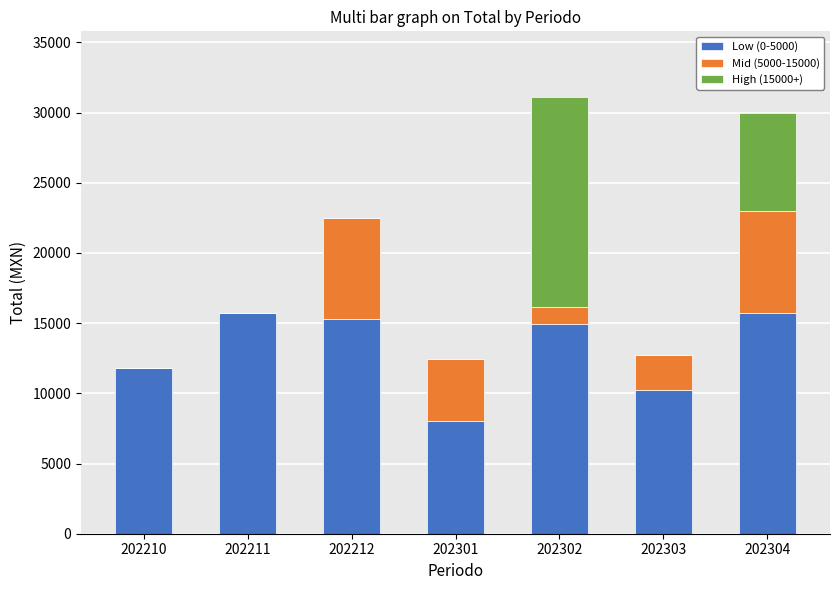

How many distinct data groups are displayed?

3